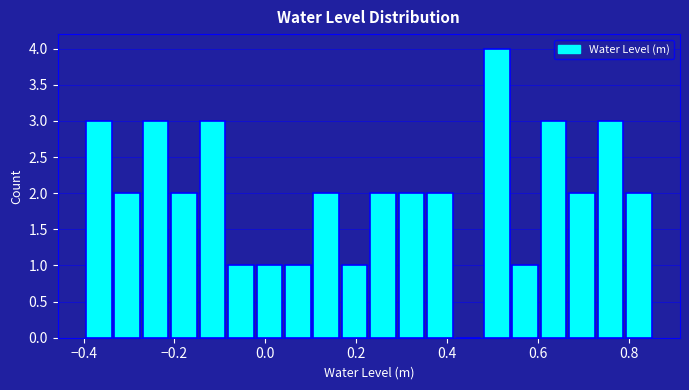

Around what value on the x-axis is the tallest bar? Give the approximate position of its centre, as read against the axis.

0.50